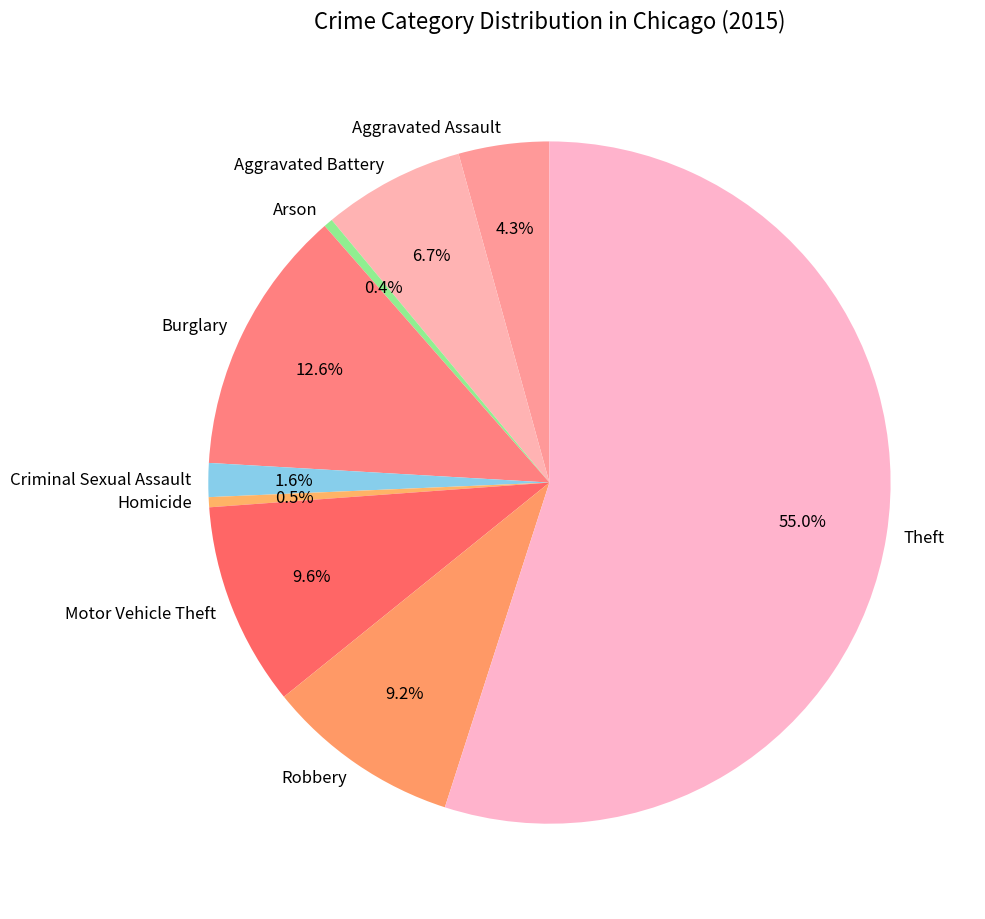

What is the total percentage of Homicide and Aggravated Battery?

7.2%